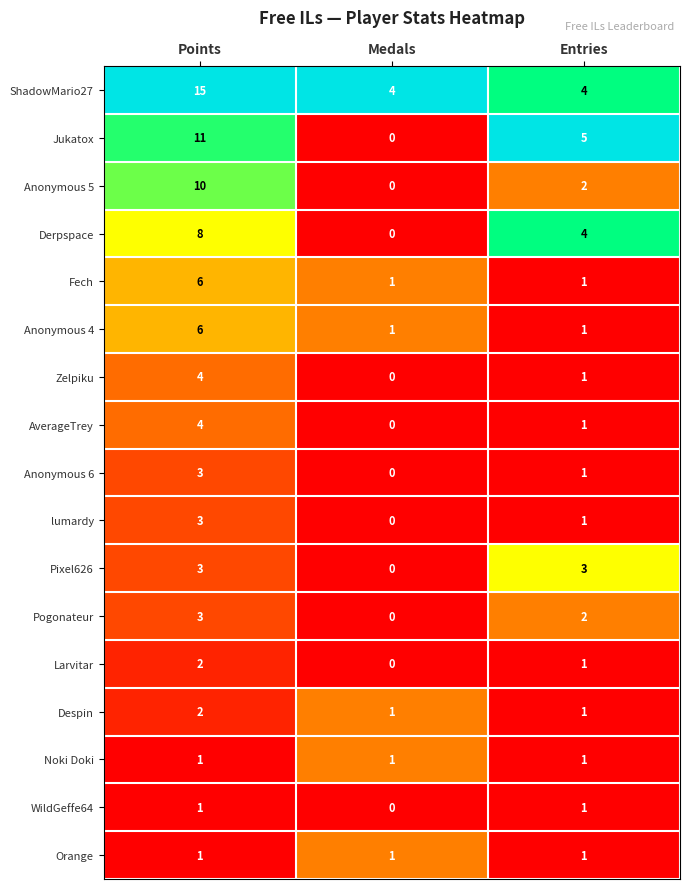

What is the sum of all Anonymous 5 values?

12